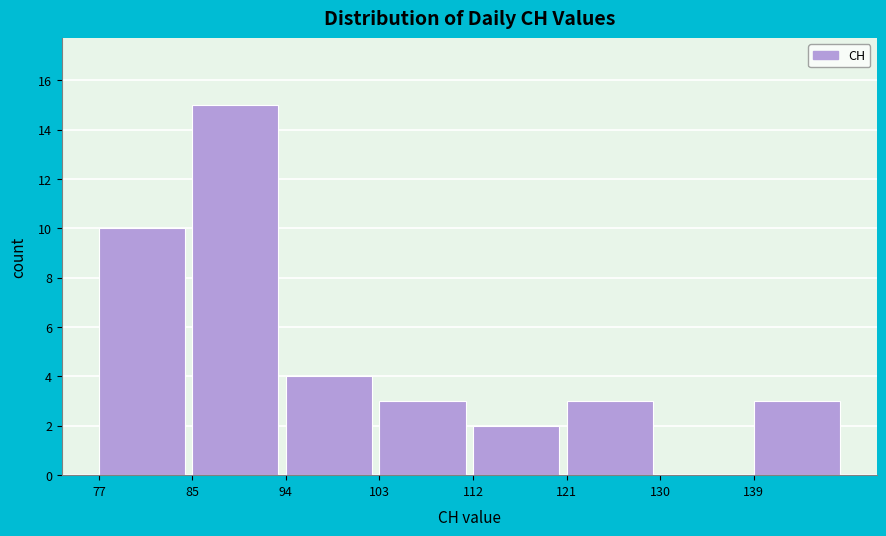

Reading left to right, transcribe all the data shown in this chart.

77=10	85=15	94=4	103=3	112=2	121=3	130=0	139=3